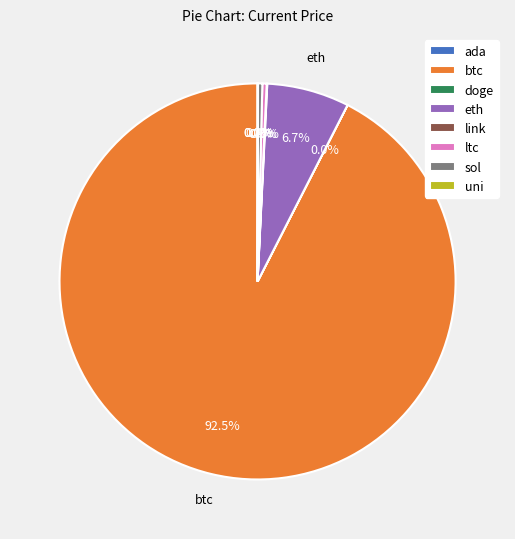

Between eth and btc, which is larger?

btc